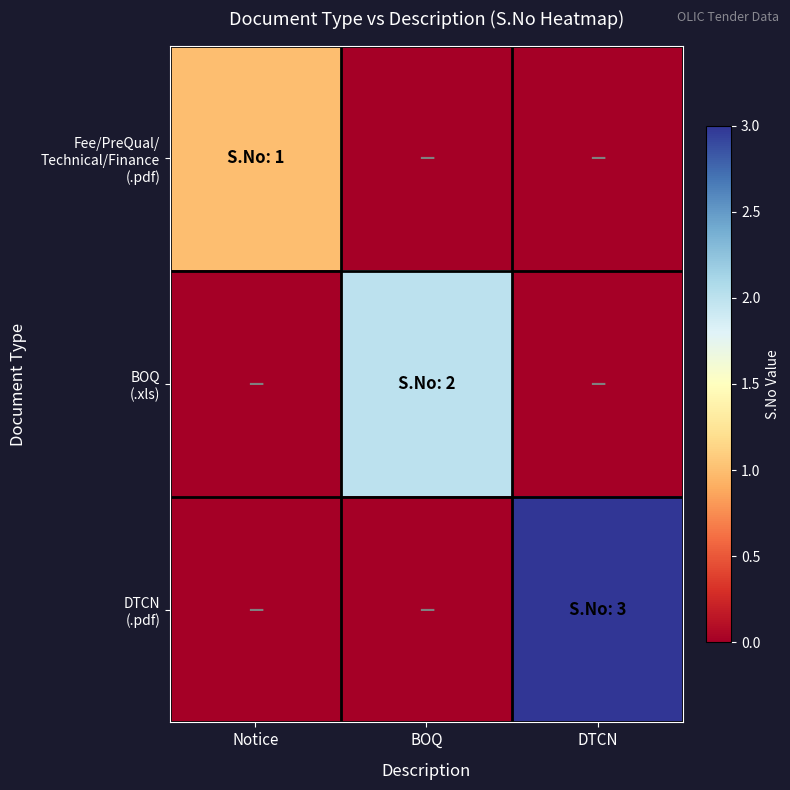

List the series in order of their overall mean, lowest first.

Fee/PreQual/ Technical/Finance (.pdf), BOQ (.xls), DTCN (.pdf)